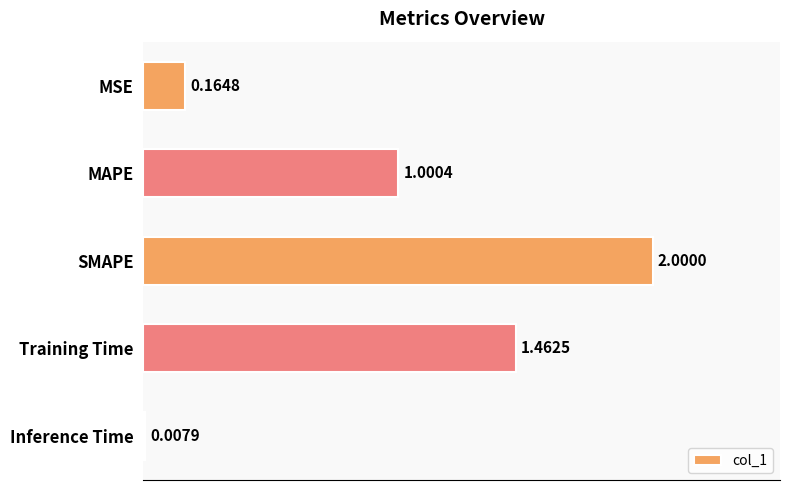

Rank the categories by value from lowest to highest.

Inference Time, MSE, MAPE, Training Time, SMAPE